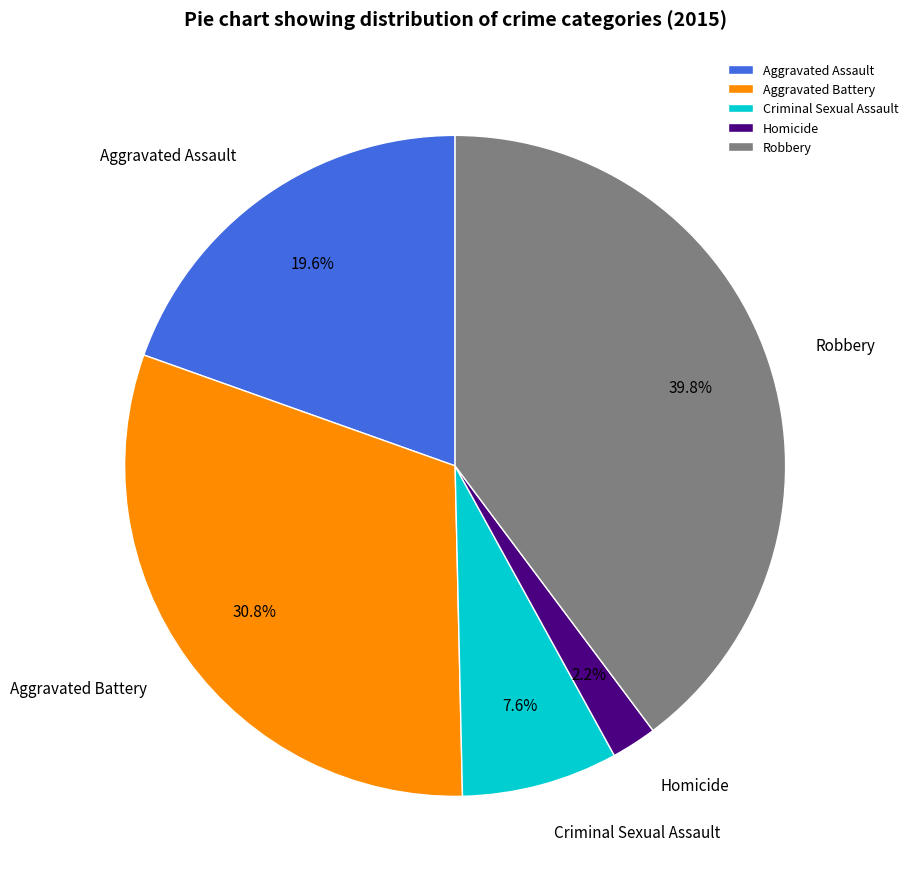

To the nearest percent, what percentage of the pie is Criminal Sexual Assault?

8%